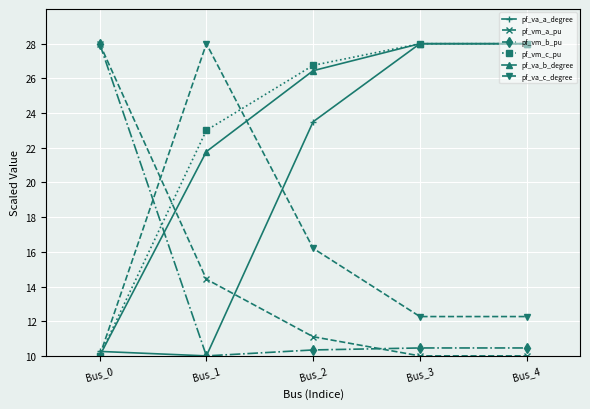

What is the smallest value displayed?

10.0